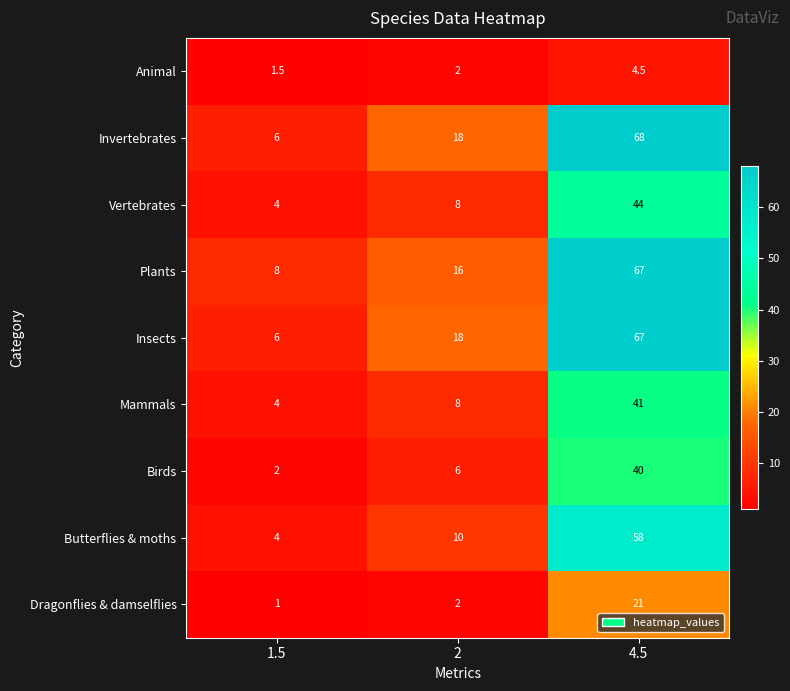

At how many categories does at least one series exceed 12?

2